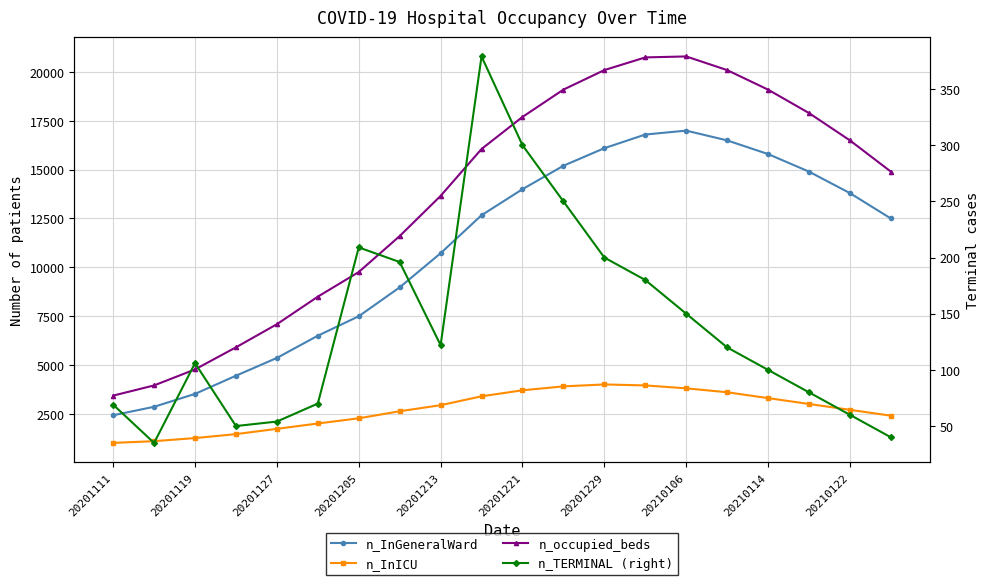

What are all the series names shown in the legend?

n_InGeneralWard, n_InICU, n_occupied_beds, n_TERMINAL (right)